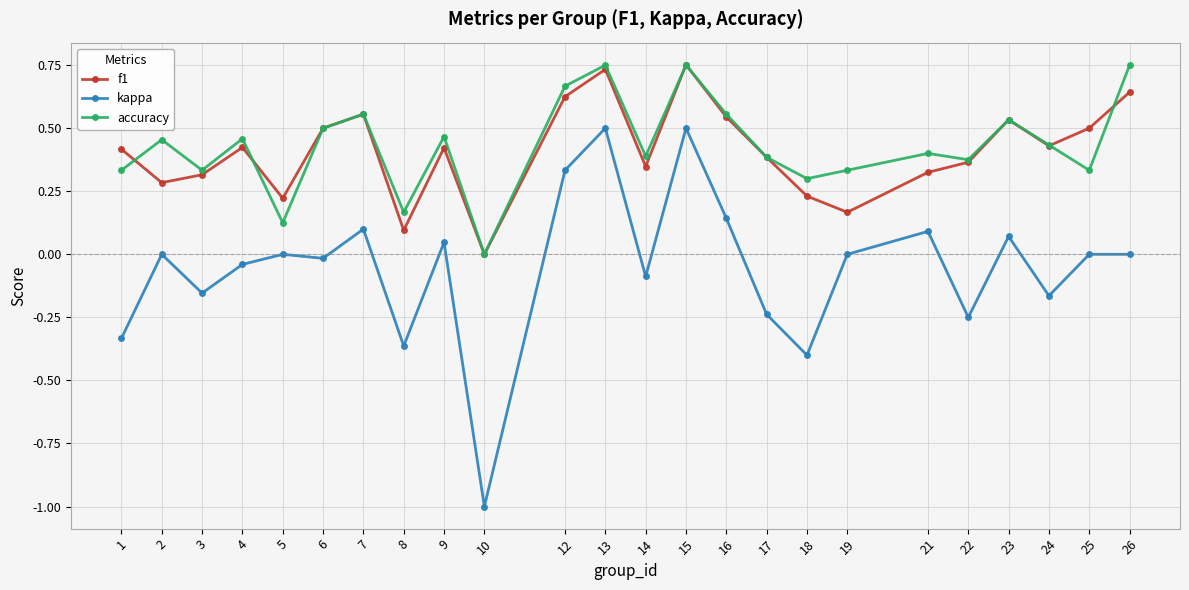

Is the value of f1 at 23 greater than the value of accuracy at 5?

Yes